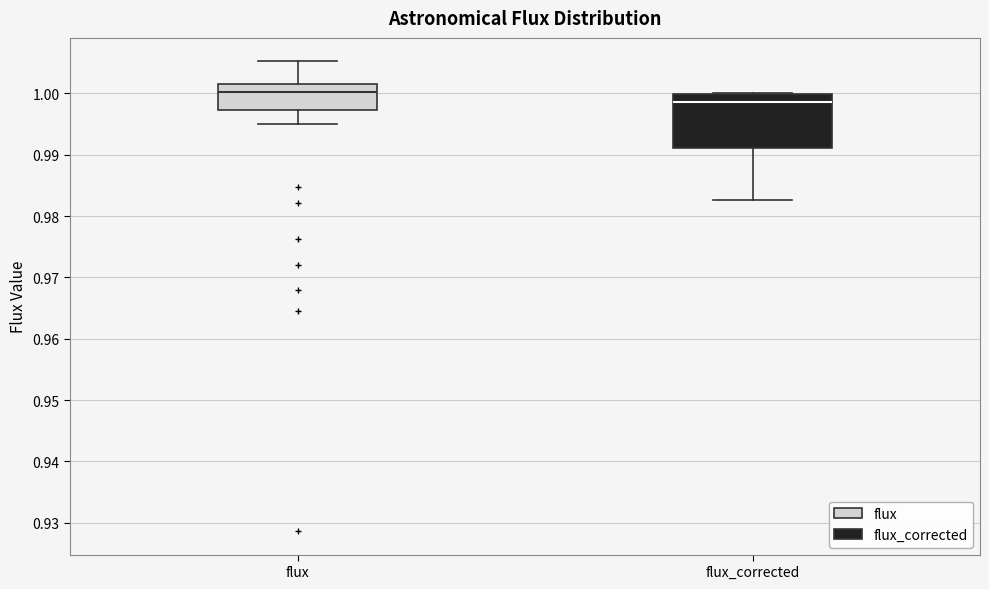

Comparing the boxes themselves (not the whiskers), which one is the tallest?

flux_corrected